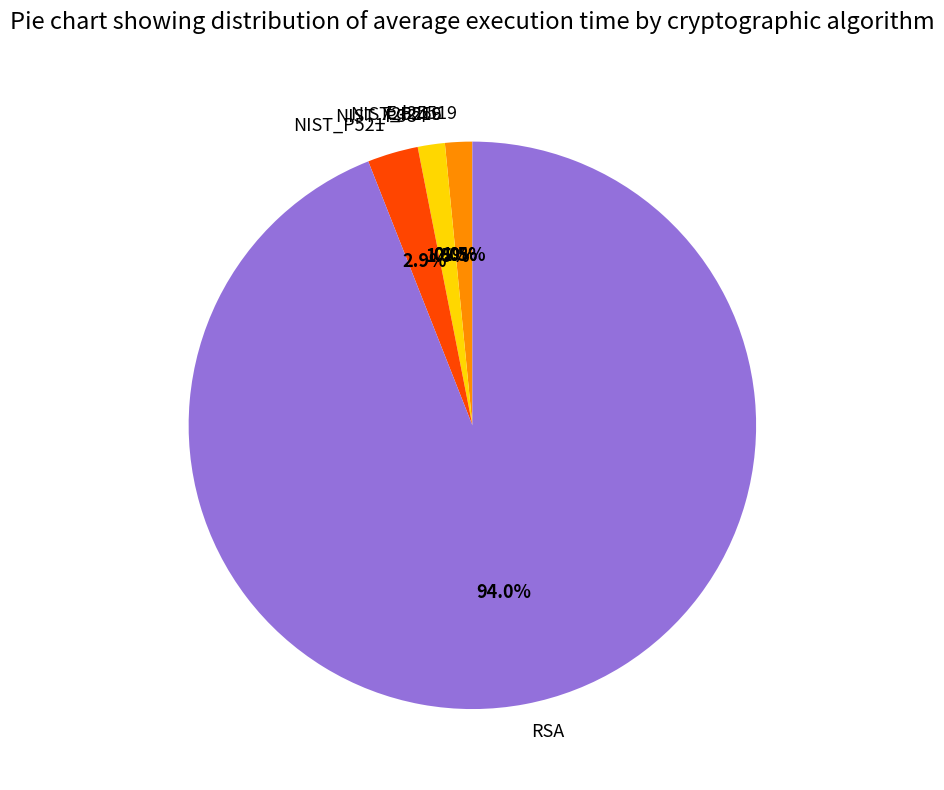

What is the change in value from X25519 to RSA?

+60.9